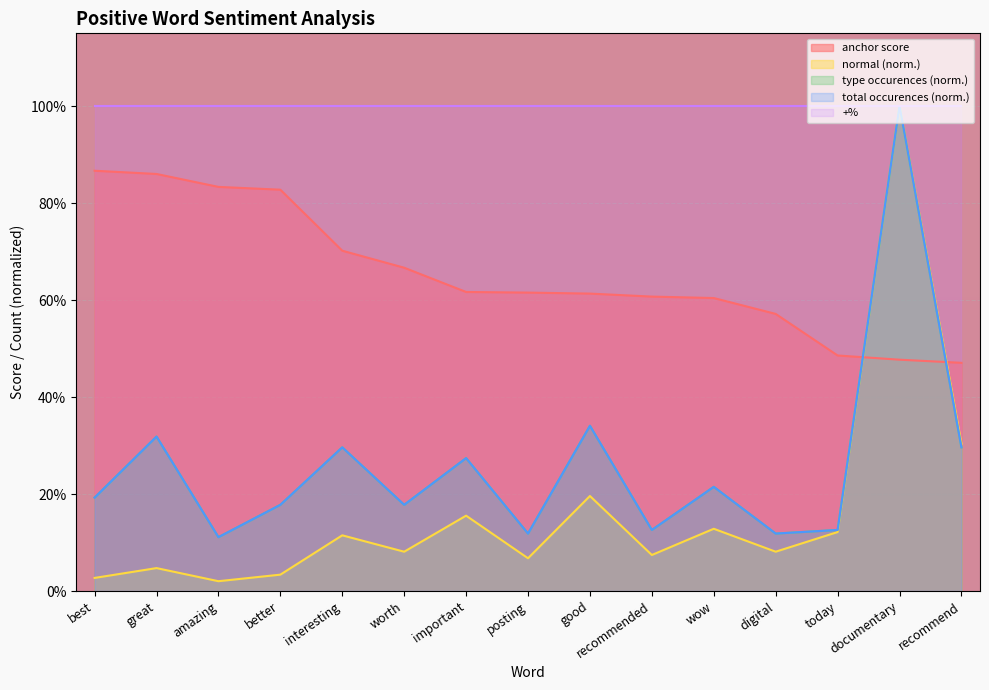

Does the chart display data point markers on the line(s)?

No